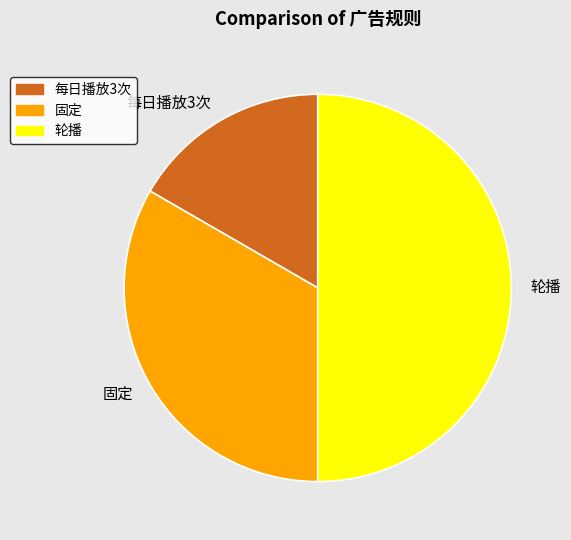

Does 每日播放3次 account for over 50% of the chart?

No